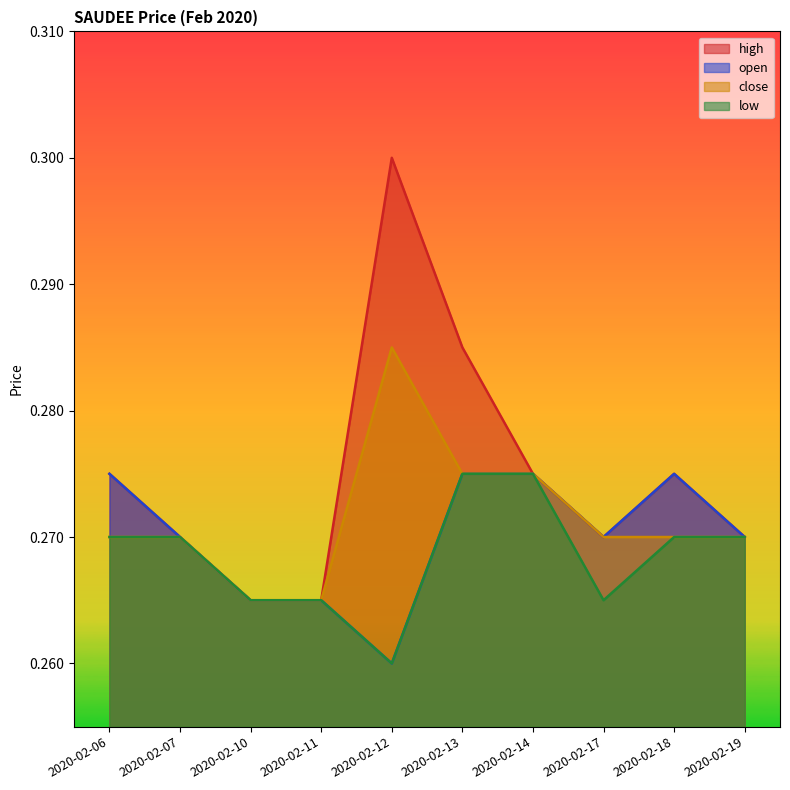

True or false: high and close cross at least once.

False